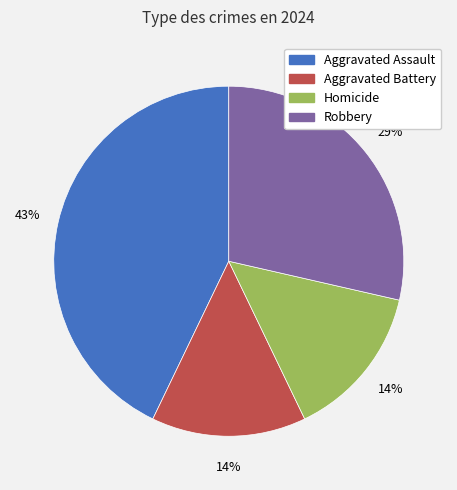

To the nearest percent, what is the difference between the largest and smallest slice percentages?

29%